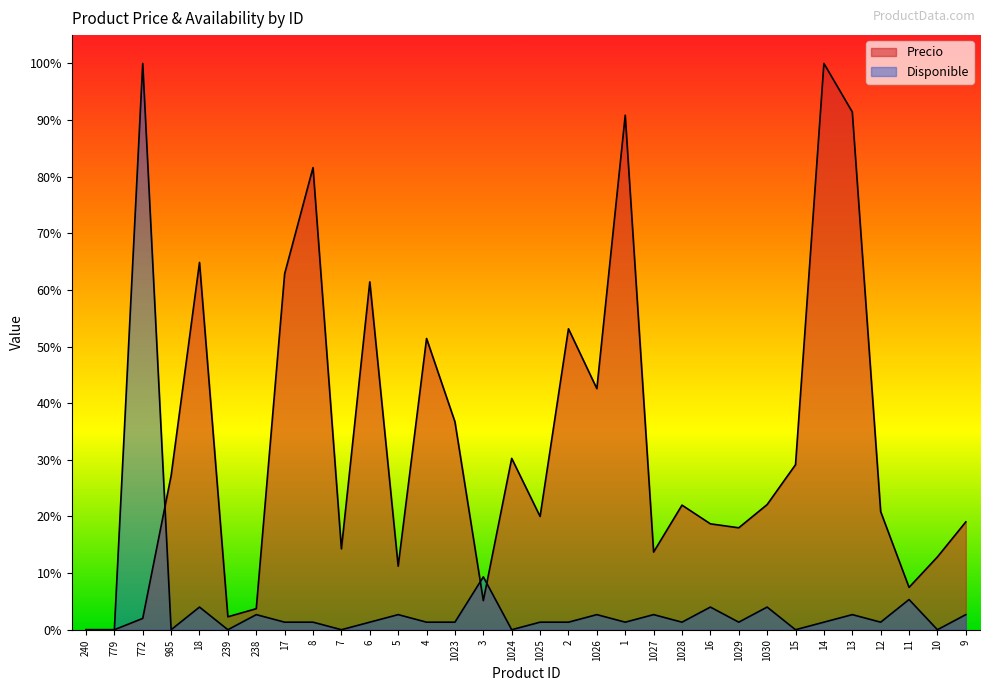

Where is the first local maximum for Disponible?

772